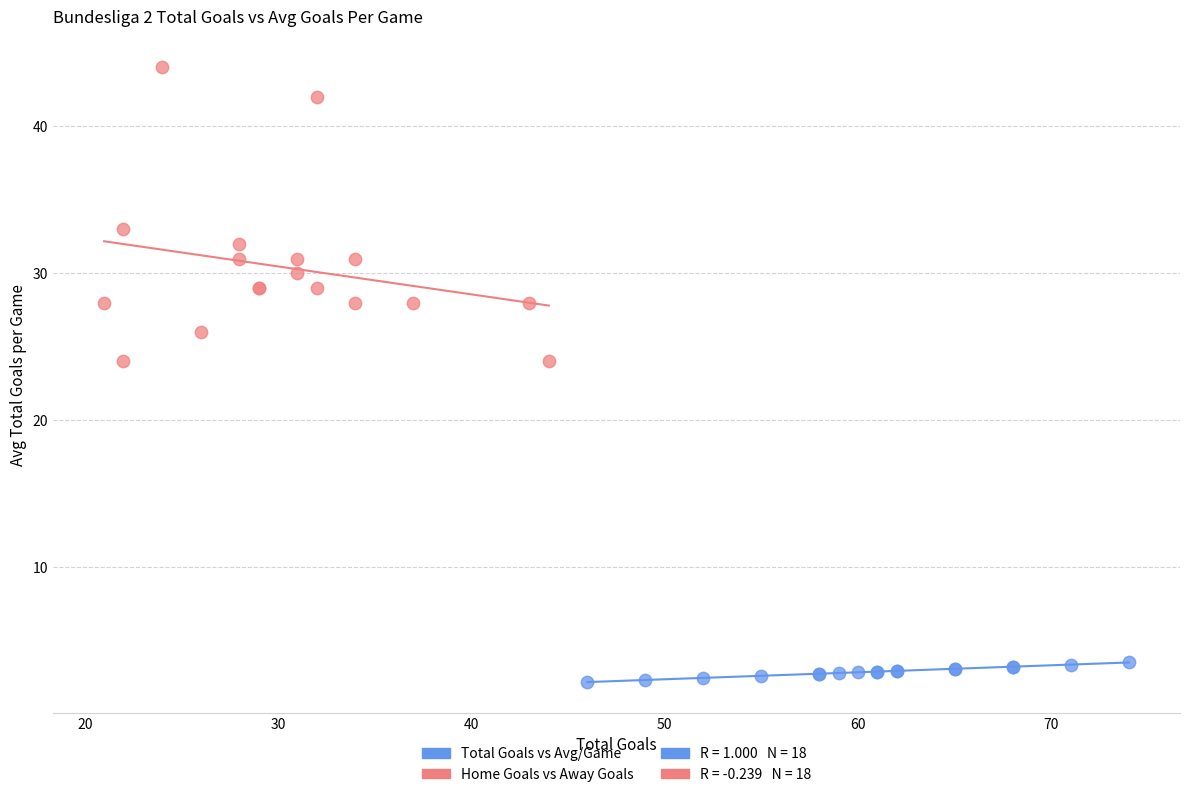

Which series contains the highest Y value?

Home Goals vs Away Goals